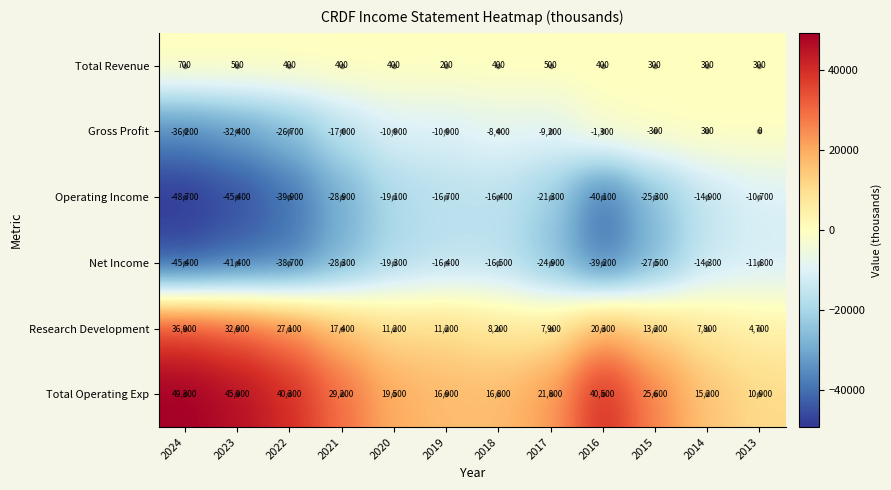

True or false: Total Revenue has a value of 539 at 2015.

False